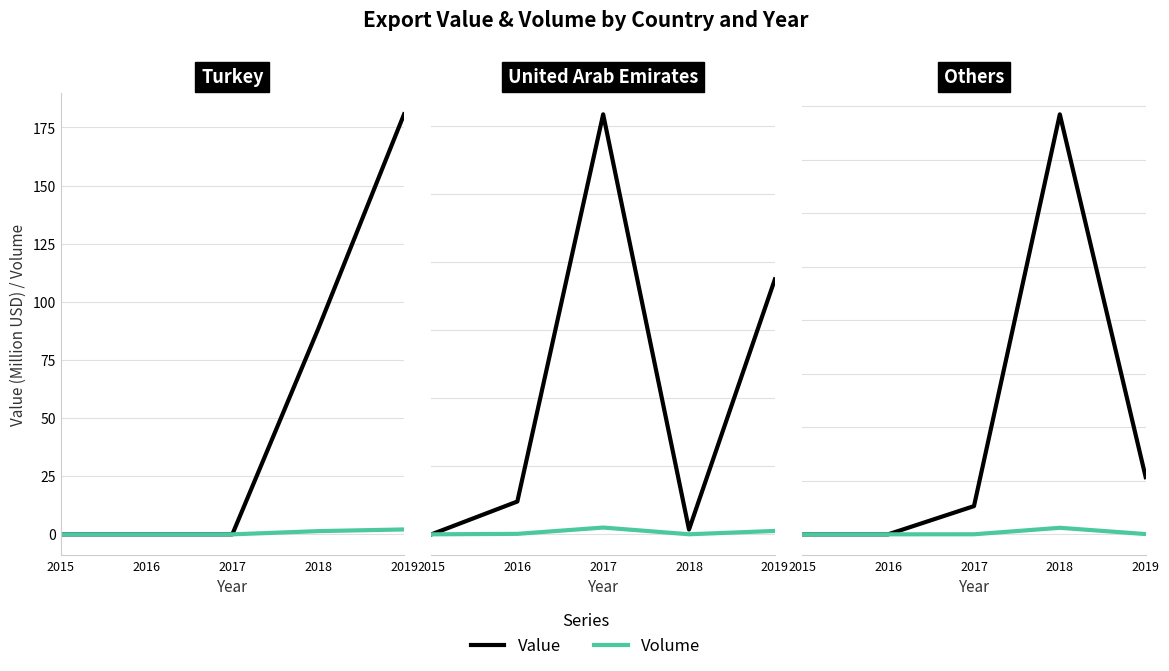

In Value, how many points are higher than both neighbors (excluding endpoints)?

1